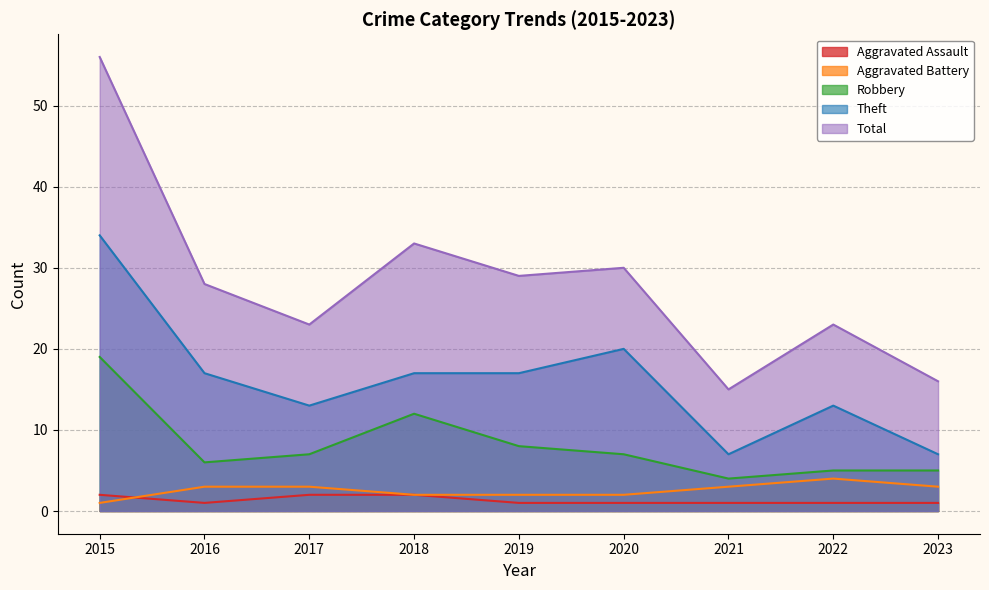

Which label corresponds to the smallest value in the chart?

2016